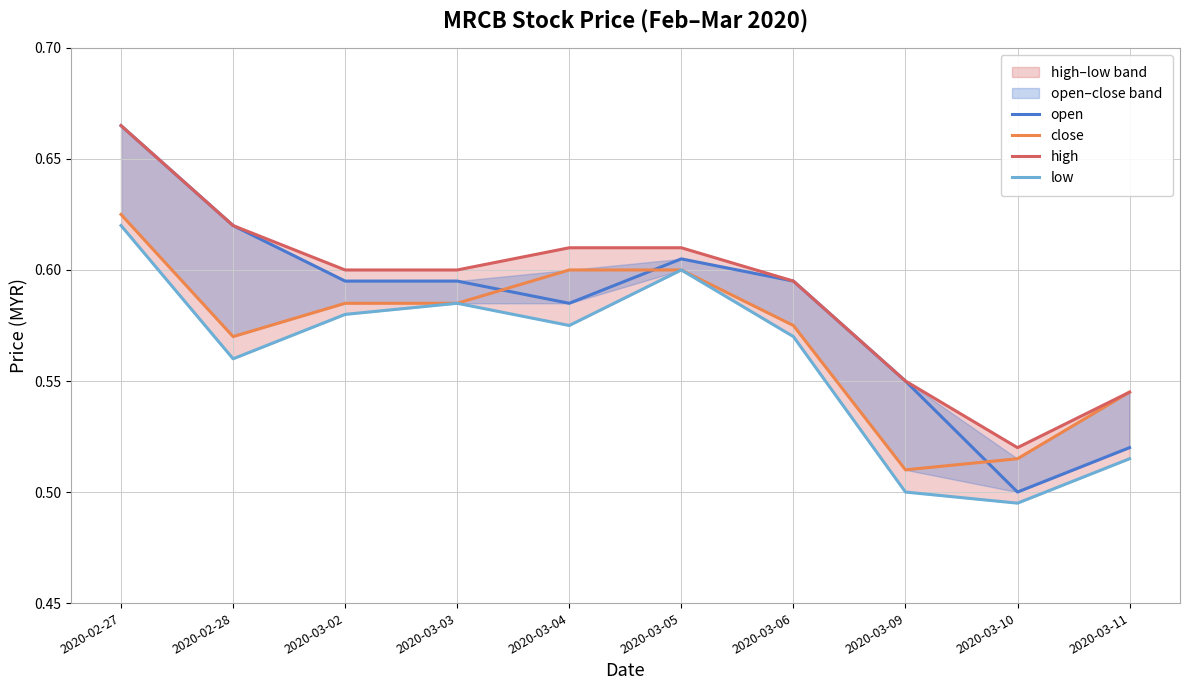

Reading left to right, transcribe all the data shown in this chart.

open: 2020-02-27=0.7	2020-02-28=0.6	2020-03-02=0.6	2020-03-03=0.6	2020-03-04=0.6	2020-03-05=0.6	2020-03-06=0.6	2020-03-09=0.6	2020-03-10=0.5	2020-03-11=0.5
close: 2020-02-27=0.6	2020-02-28=0.6	2020-03-02=0.6	2020-03-03=0.6	2020-03-04=0.6	2020-03-05=0.6	2020-03-06=0.6	2020-03-09=0.5	2020-03-10=0.5	2020-03-11=0.5
high: 2020-02-27=0.7	2020-02-28=0.6	2020-03-02=0.6	2020-03-03=0.6	2020-03-04=0.6	2020-03-05=0.6	2020-03-06=0.6	2020-03-09=0.6	2020-03-10=0.5	2020-03-11=0.5
low: 2020-02-27=0.6	2020-02-28=0.6	2020-03-02=0.6	2020-03-03=0.6	2020-03-04=0.6	2020-03-05=0.6	2020-03-06=0.6	2020-03-09=0.5	2020-03-10=0.5	2020-03-11=0.5